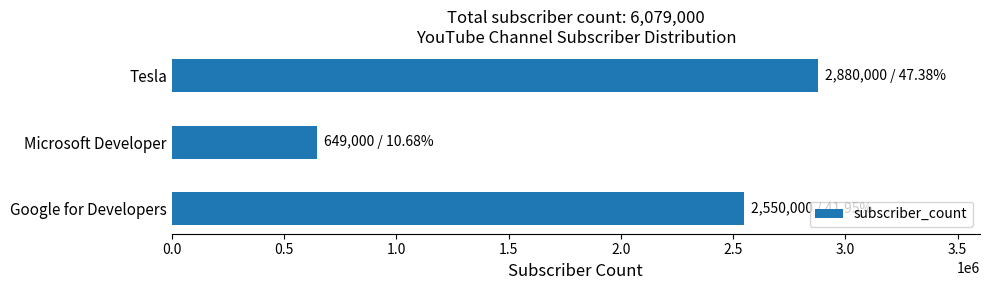

Which has a higher value, Tesla or Google for Developers?

Tesla